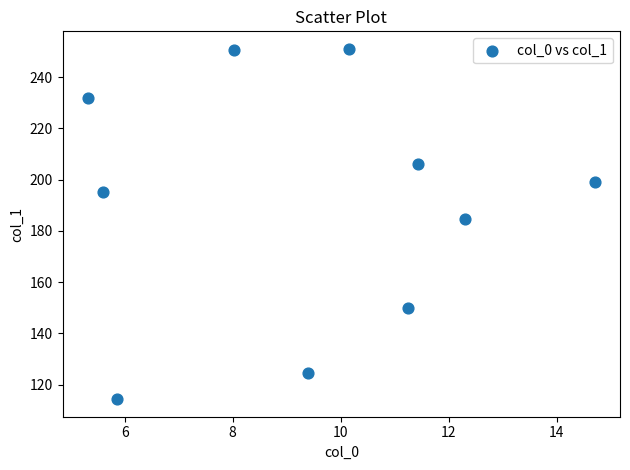

What Y value in the scatter plot is closest to 182?

184.6